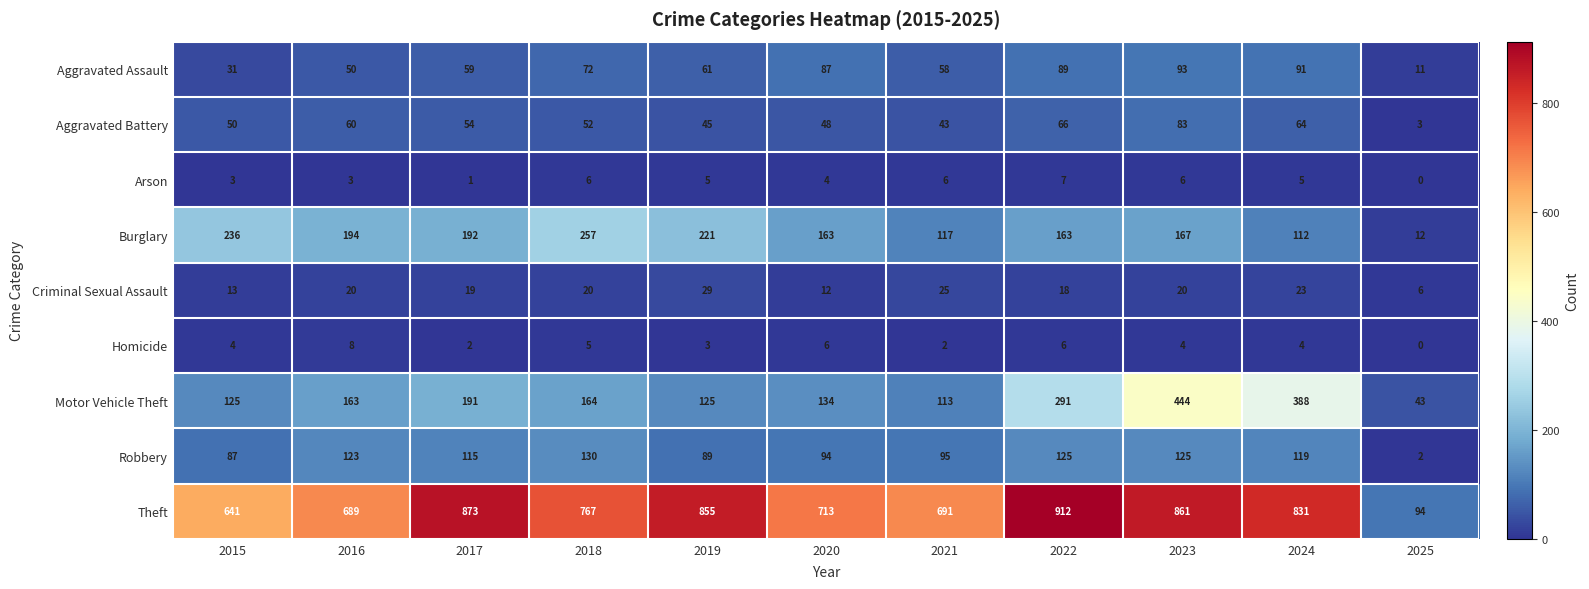

Is it true that Robbery equals 199 at 2016?

False